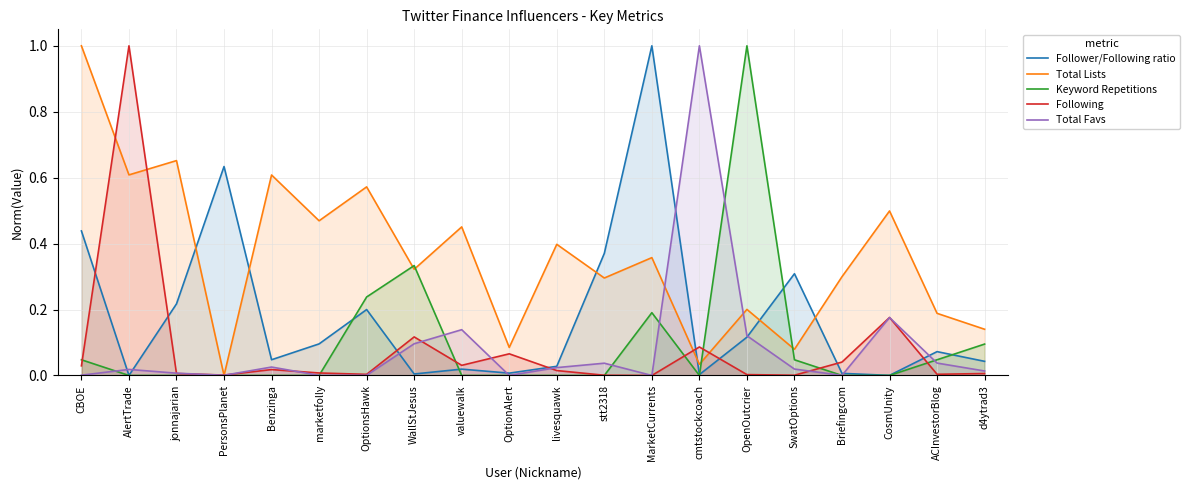

Which series has the largest total across all categories?

Total Lists